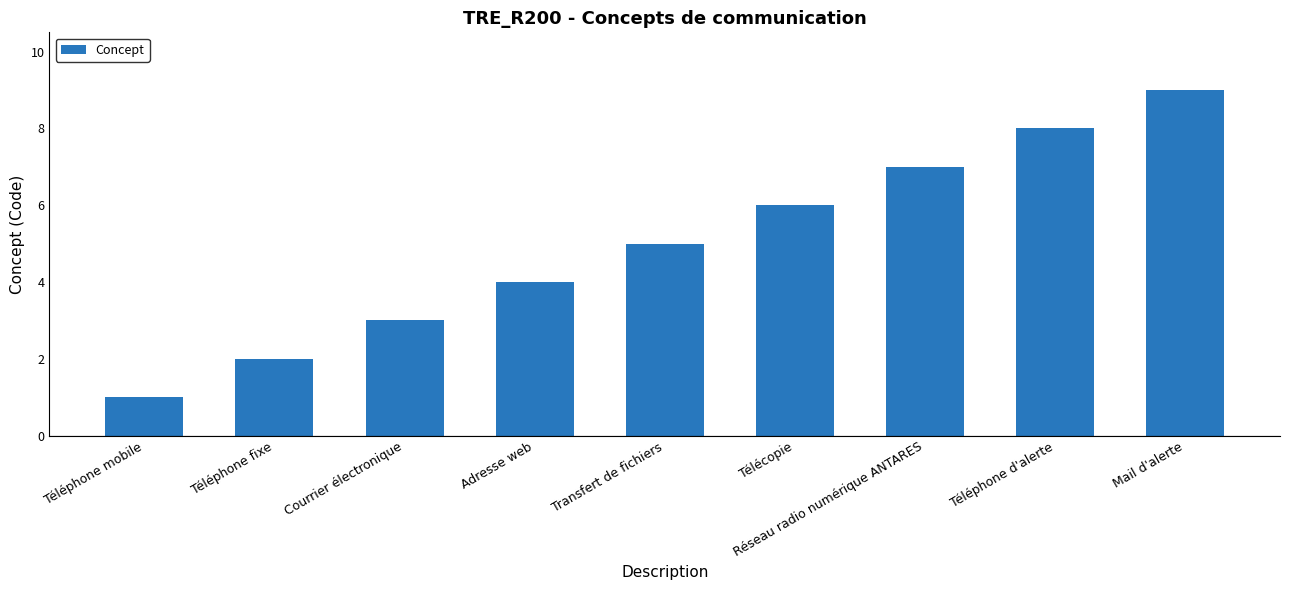

Reading right to left, transcribe all the data shown in this chart.

Mail d'alerte=9	Téléphone d'alerte=8	Réseau radio numérique ANTARES=7	Télécopie=6	Transfert de fichiers=5	Adresse web=4	Courrier électronique=3	Téléphone fixe=2	Téléphone mobile=1